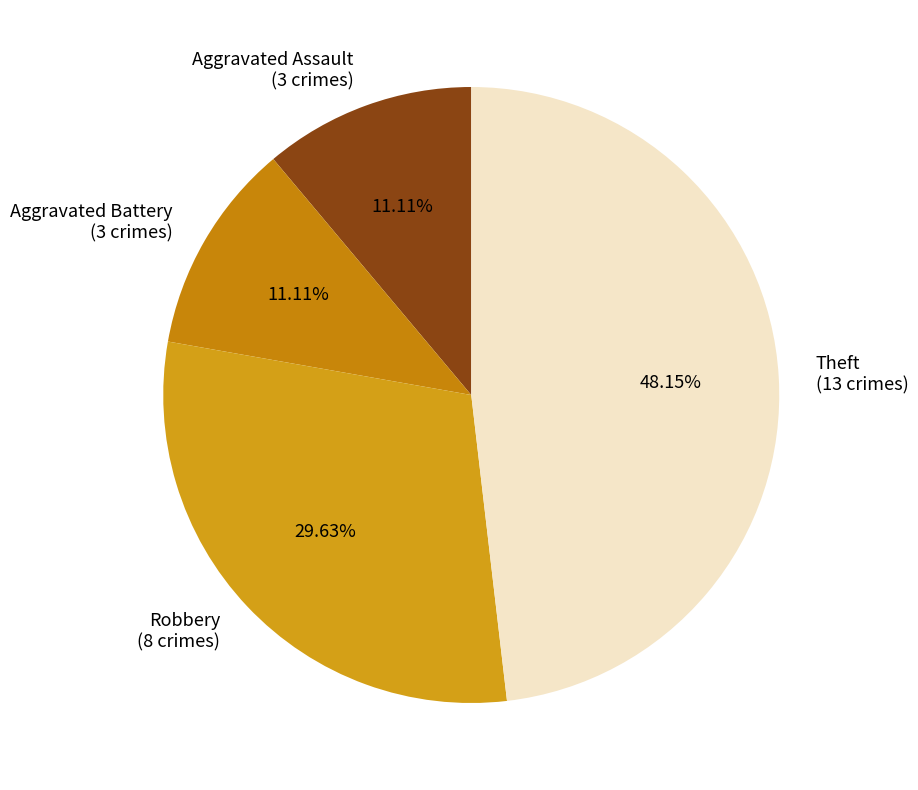

Combined, do Aggravated Battery (3 crimes) and Theft (13 crimes) account for over 50%?

Yes